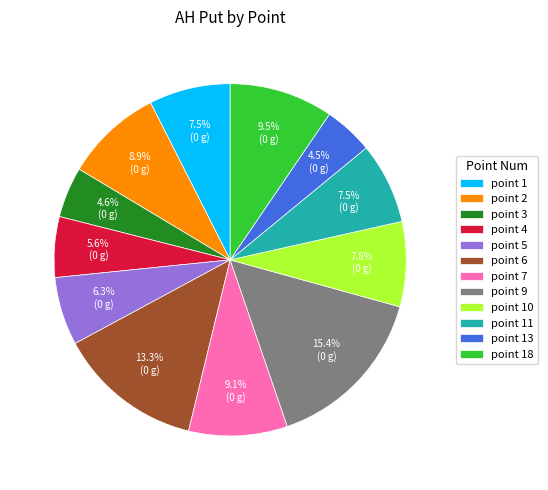

Does point 7 account for over 50% of the chart?

No